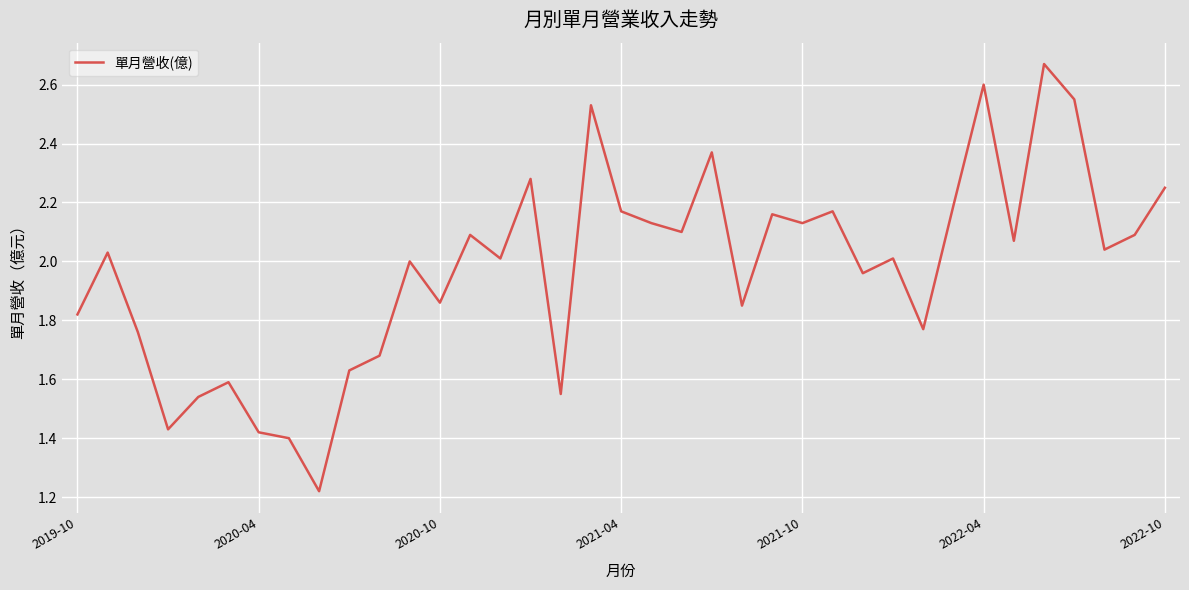

What is the greatest value displayed?

2.7